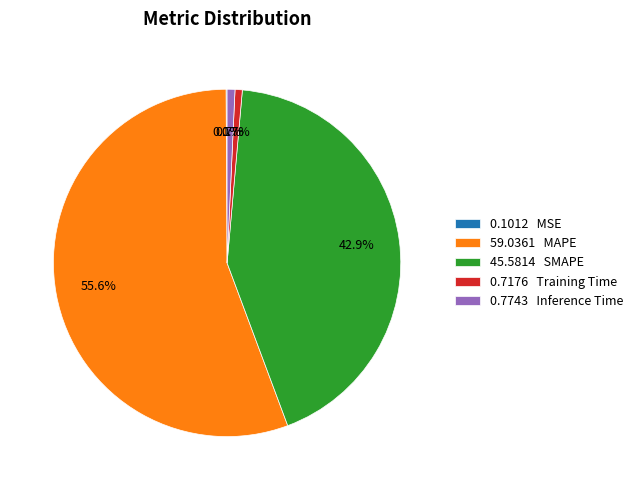

How much of the chart is everything except 0.7743 Inference Time?

99.3%